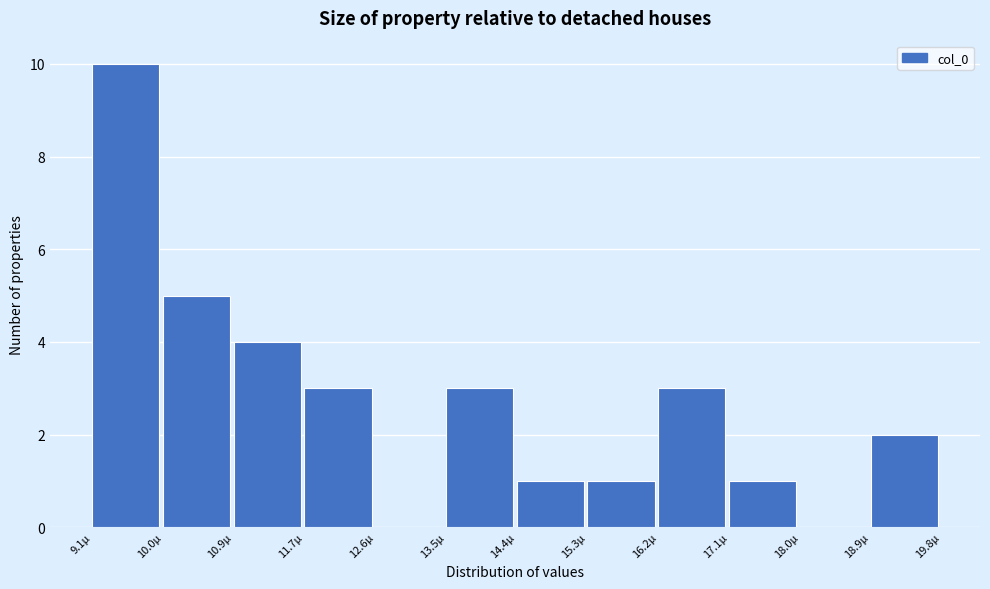

How tall is the bar that spans 10.0 to 10.9 on the x-axis? Neither the bar edges nor the heights are printed on the chart, so give them approximately, as read against the axes.

5